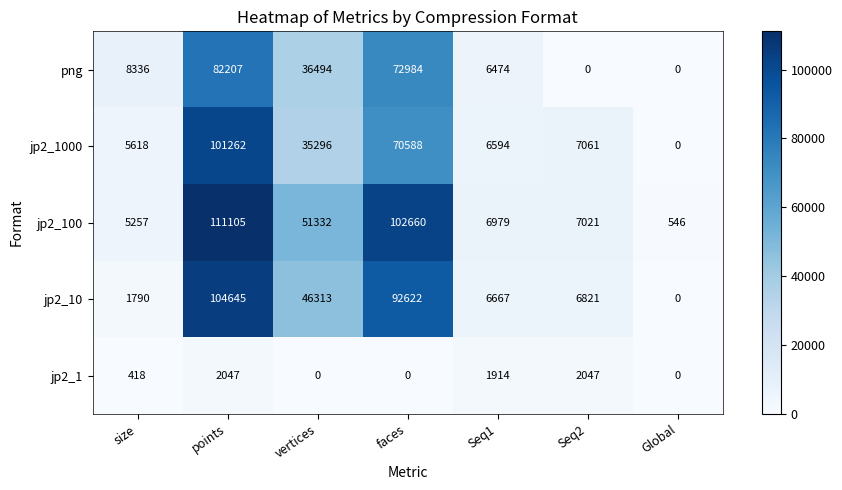

What is the average value of the jp2_1 series?

918